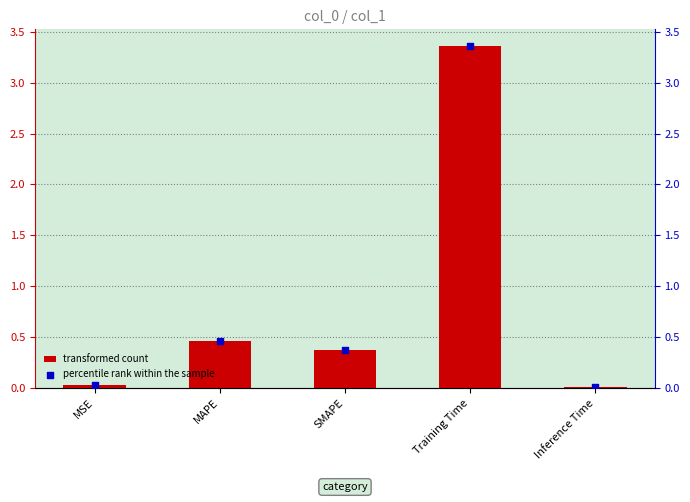

Which series contains the lowest Y value?

col_1